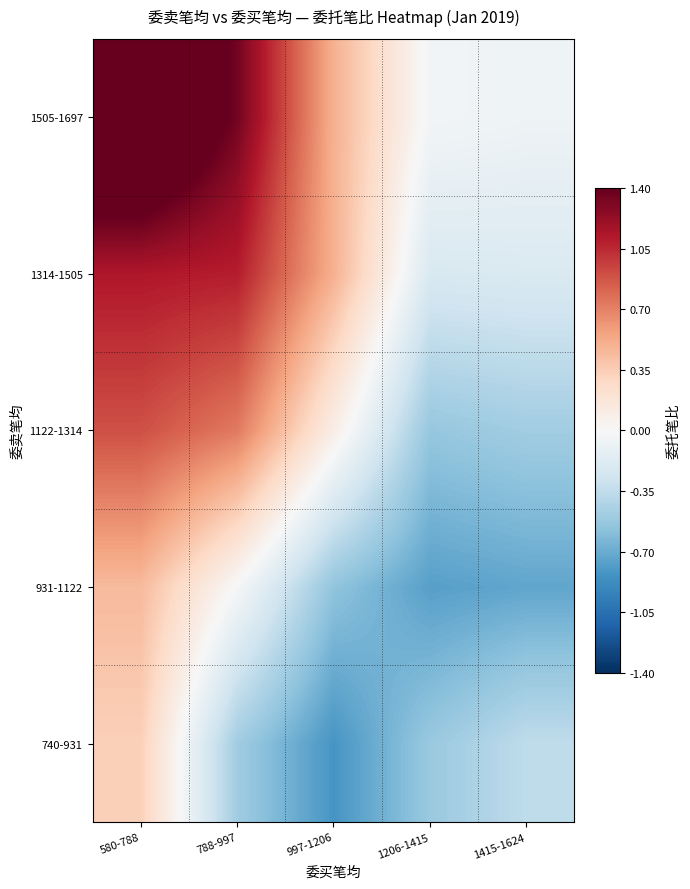

Is the value of 1505-1697 at 788-997 greater than the value of 1122-1314 at 788-997?

Yes